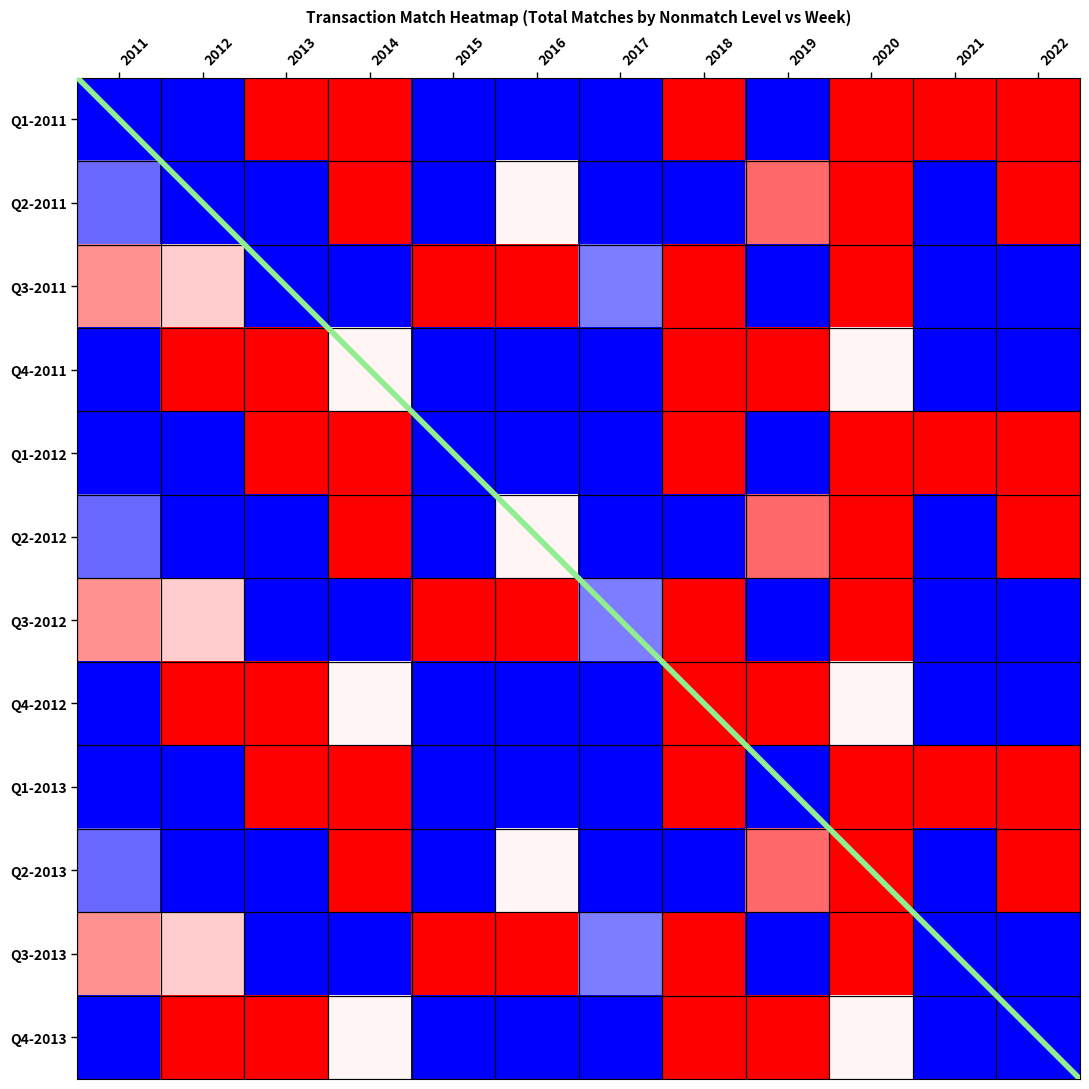

Is it true that Q1-2012 equals 0.8 at 2013?

True